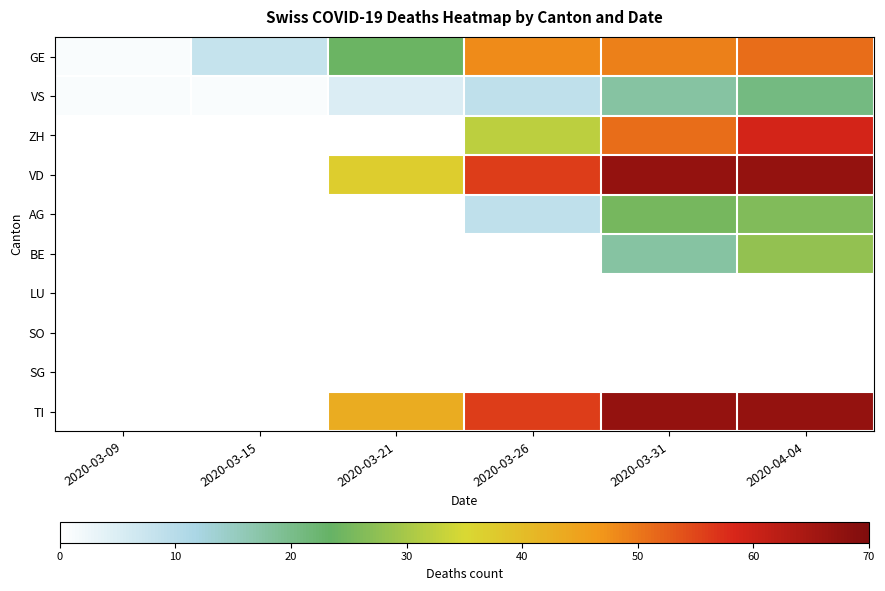

Reading left to right, extract all data points from this chart.

GE: 2020-03-09=1	2020-03-15=8	2020-03-21=24	2020-03-26=48	2020-03-31=49	2020-04-04=51
VS: 2020-03-09=1	2020-03-15=1	2020-03-21=5	2020-03-26=9	2020-03-31=18	2020-04-04=21
ZH: 2020-03-09=0	2020-03-15=0	2020-03-21=0	2020-03-26=32	2020-03-31=51	2020-04-04=59
VD: 2020-03-09=0	2020-03-15=0	2020-03-21=37	2020-03-26=56	2020-03-31=67	2020-04-04=67
AG: 2020-03-09=0	2020-03-15=0	2020-03-21=0	2020-03-26=9	2020-03-31=25	2020-04-04=26
BE: 2020-03-09=0	2020-03-15=0	2020-03-21=0	2020-03-26=0	2020-03-31=18	2020-04-04=28
LU: 2020-03-09=0	2020-03-15=0	2020-03-21=0	2020-03-26=0	2020-03-31=0	2020-04-04=0
SO: 2020-03-09=0	2020-03-15=0	2020-03-21=0	2020-03-26=0	2020-03-31=0	2020-04-04=0
SG: 2020-03-09=0	2020-03-15=0	2020-03-21=0	2020-03-26=0	2020-03-31=0	2020-04-04=0
TI: 2020-03-09=0	2020-03-15=0	2020-03-21=43	2020-03-26=56	2020-03-31=67	2020-04-04=67